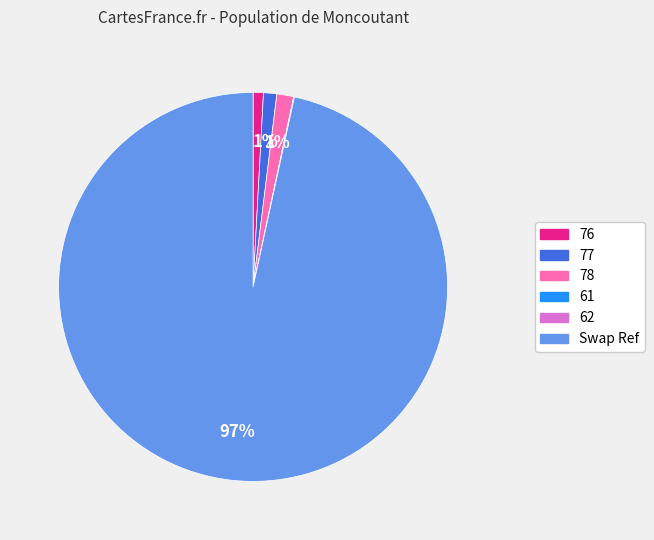

Do 77 and 78 together represent more than half of the pie?

No